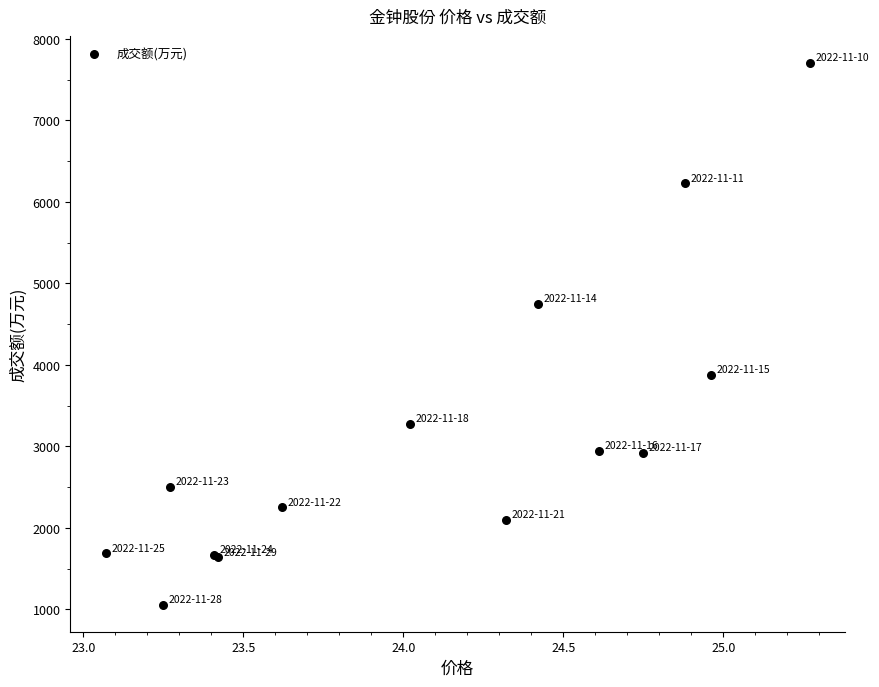

What Y value in the scatter plot is closest to 4380?

4746